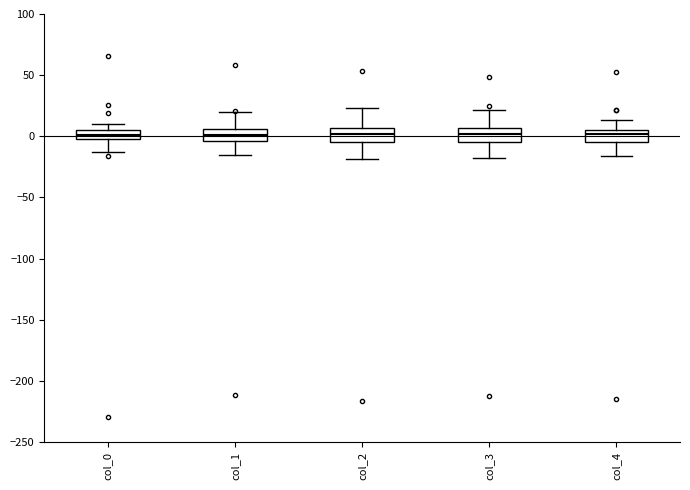

Reading left to right, transcribe this box plot: for each box, give where its median line is, the range the box spans, and where its two whiskers end, as read against the y-axis. The values are not printed on the chart, so give them approximately, as read against the axis.

col_0: median 0, box -5 to 5, whiskers -15 to 10
col_1: median 0, box -5 to 5, whiskers -15 to 20
col_2: median 0, box -5 to 5, whiskers -20 to 25
col_3: median 0, box -5 to 5, whiskers -20 to 20
col_4: median 0, box -5 to 5, whiskers -15 to 15